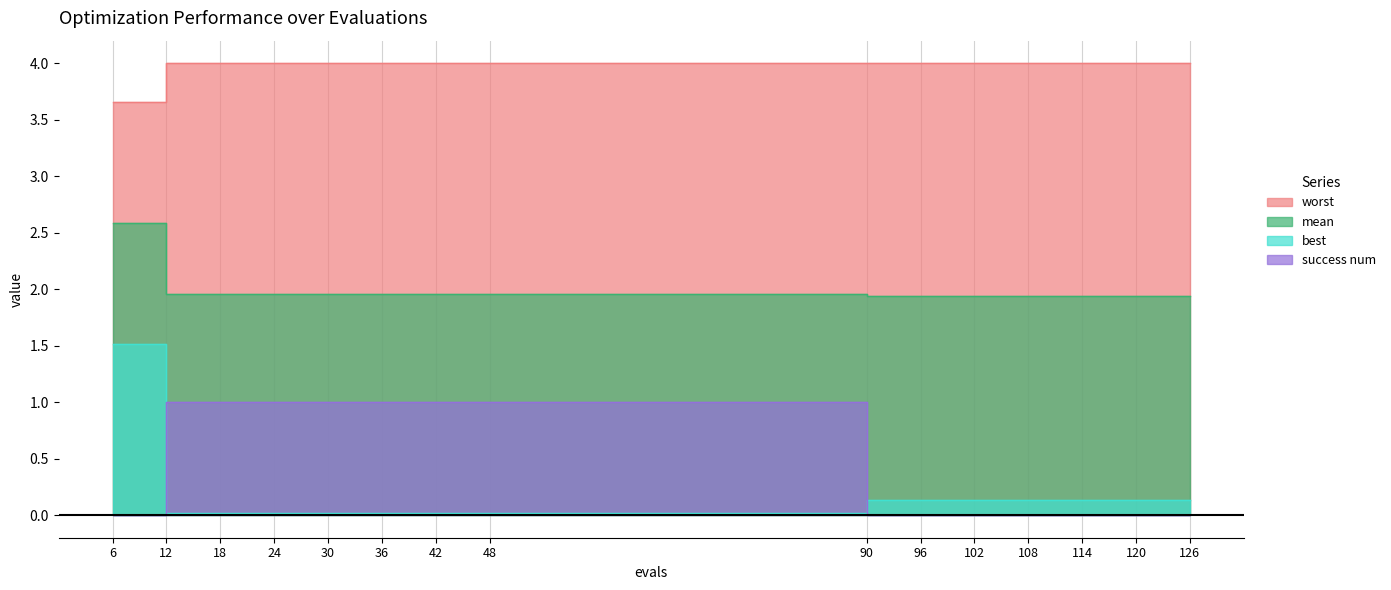

At how many categories does at least one series exceed 3?

15